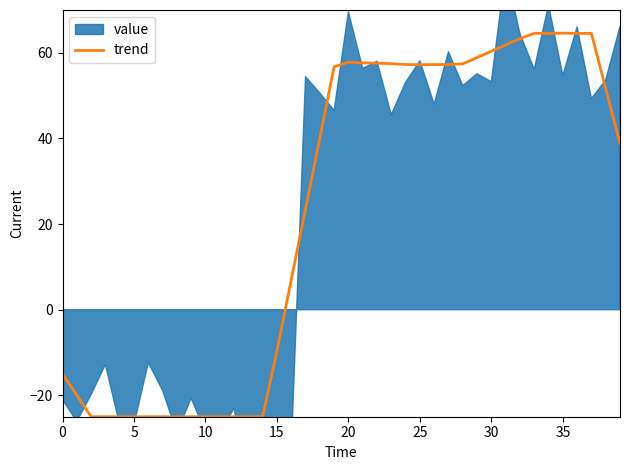

What is the label of the 25th point from the right?

15